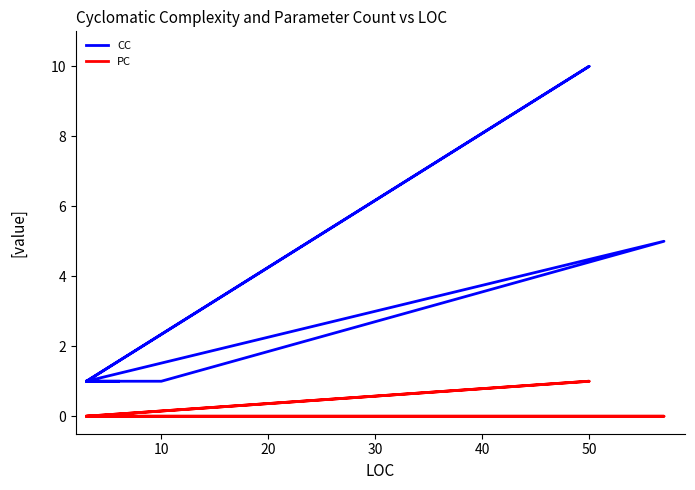

True or false: PC and CC intersect in this chart.

False